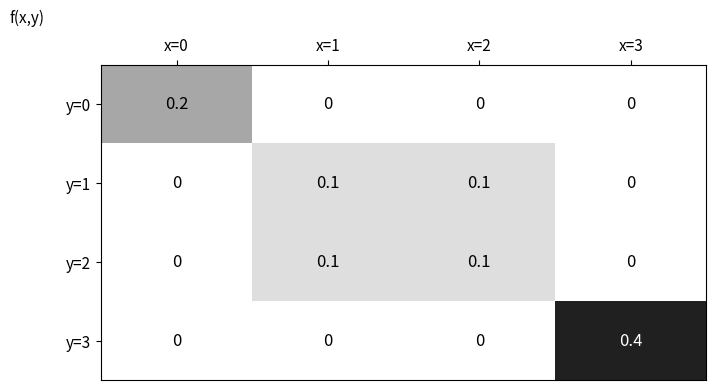

What is the total value across all series at x=0?

0.2